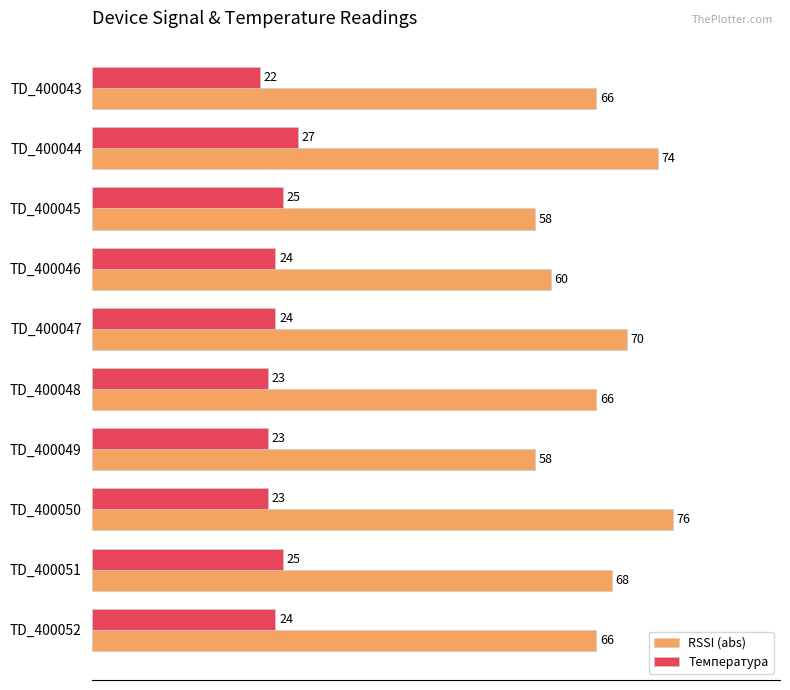

List the series in order of their overall mean, highest first.

RSSI (abs), Температура